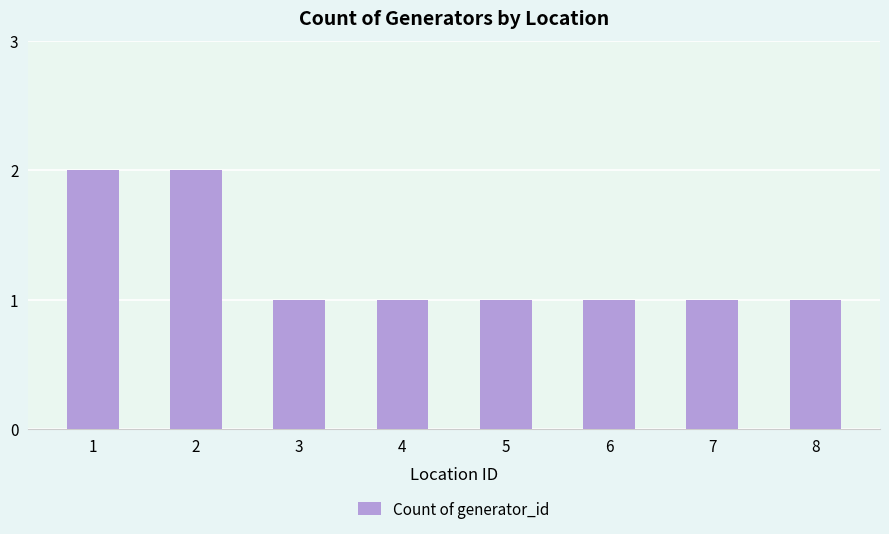

True or false: the data shows 0 at 3.

False